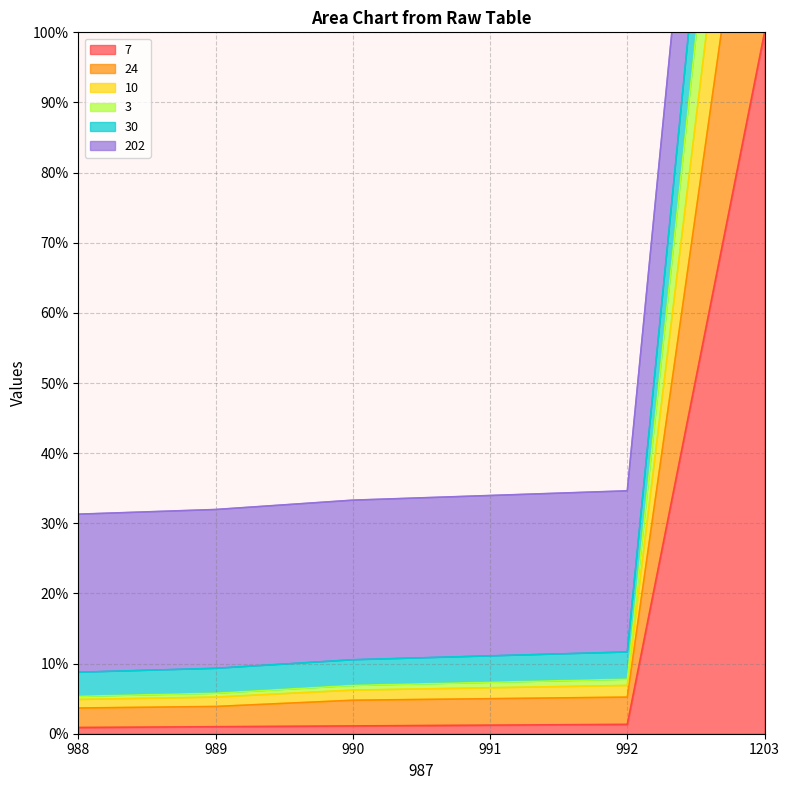

The 7 series shows 1.0 at 989. True or false?

True